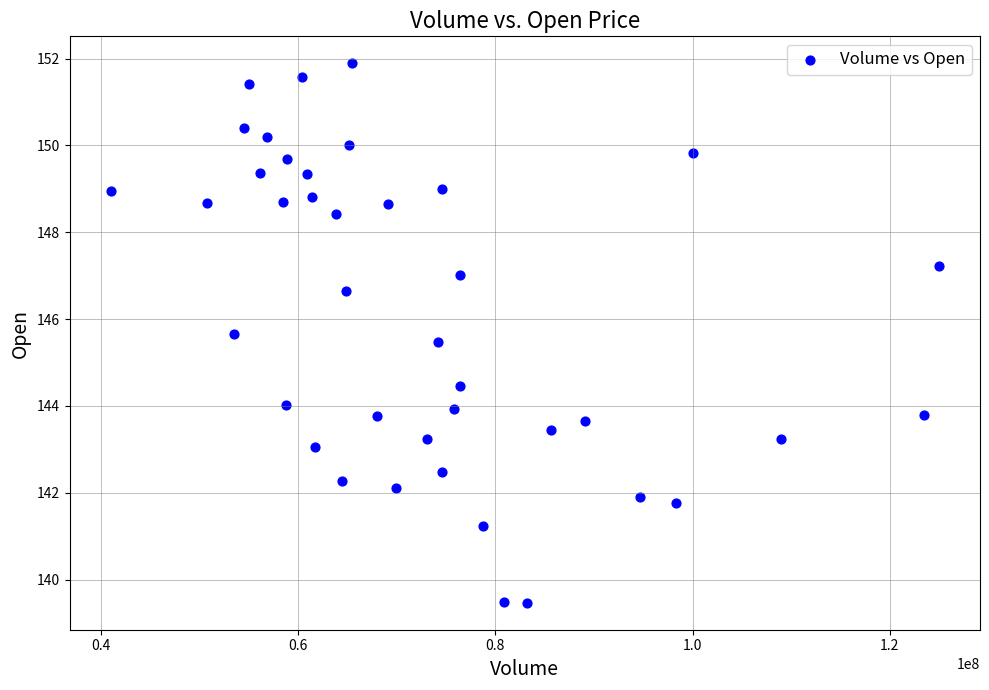

What is the range of Y values (max minus min)?

12.4